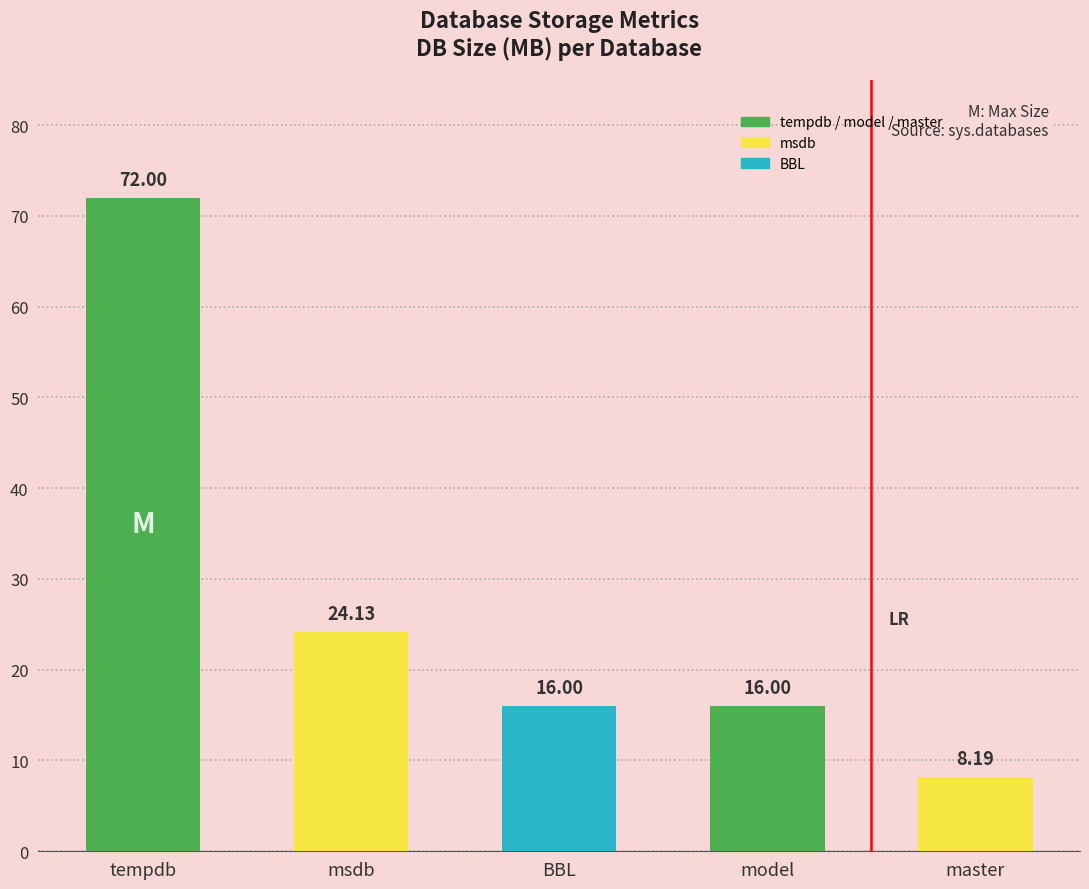

Which label corresponds to the smallest value in the chart?

master